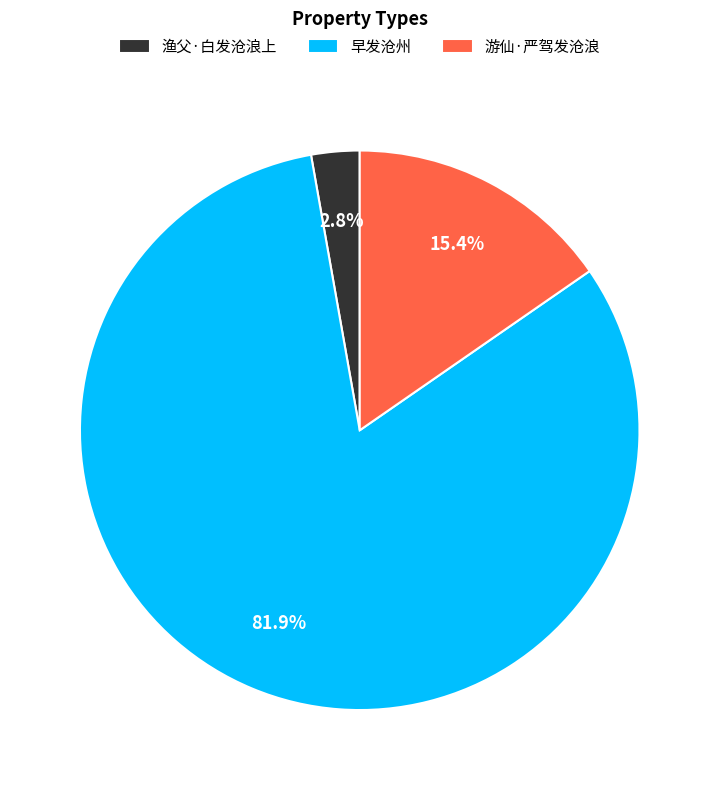

Is the sum of 早发沧州 and 游仙·严驾发沧浪 greater than half?

Yes